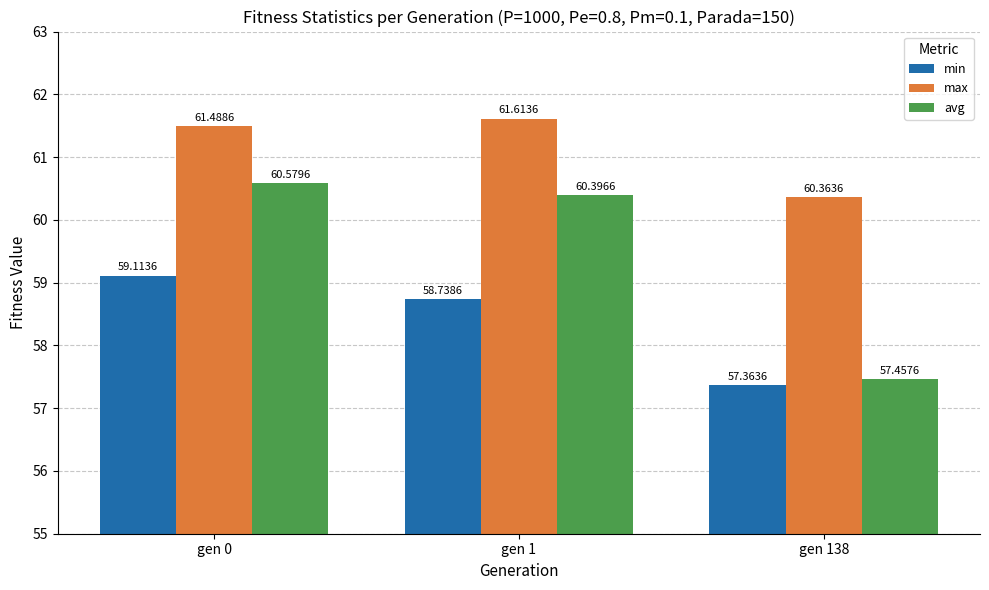

True or false: max has a value of 60.4 at gen 138.

True